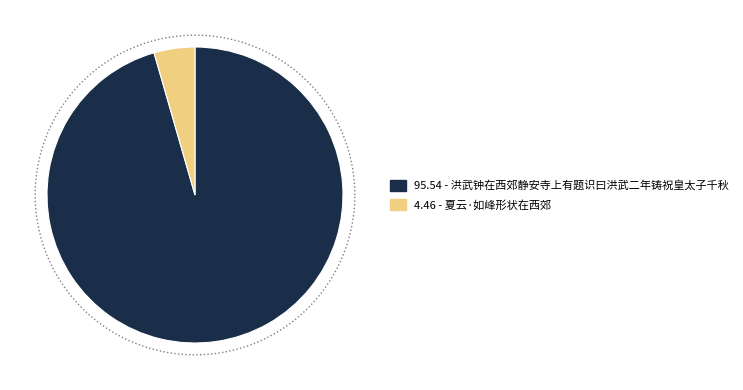

Which category has the biggest portion of the pie?

洪武钟在西郊静安寺上有题识曰洪武二年铸祝皇太子千秋